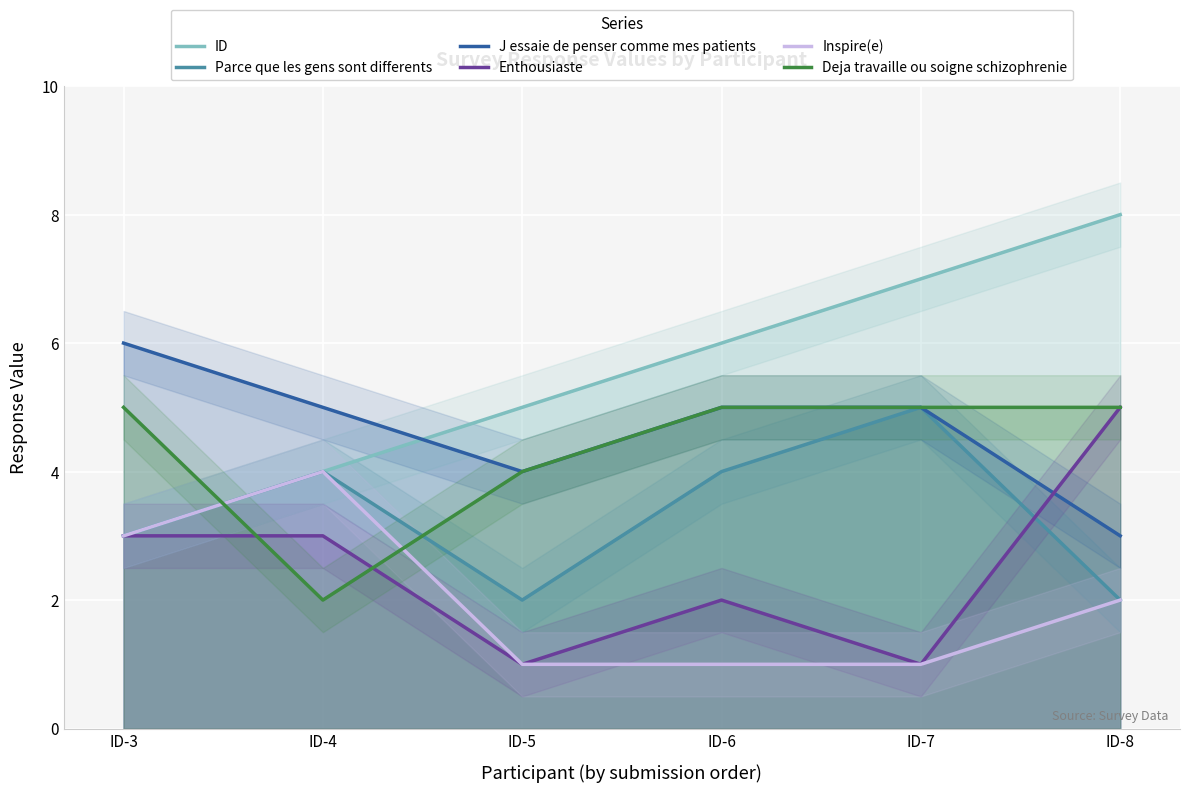

Reading left to right, extract all data points from this chart.

ID: ID-3=3	ID-4=4	ID-5=5	ID-6=6	ID-7=7	ID-8=8
Parce que les gens sont differents: ID-3=3	ID-4=4	ID-5=2	ID-6=4	ID-7=5	ID-8=2
J essaie de penser comme mes patients: ID-3=6	ID-4=5	ID-5=4	ID-6=5	ID-7=5	ID-8=3
Enthousiaste: ID-3=3	ID-4=3	ID-5=1	ID-6=2	ID-7=1	ID-8=5
Inspire(e): ID-3=3	ID-4=4	ID-5=1	ID-6=1	ID-7=1	ID-8=2
Deja travaille ou soigne schizophrenie: ID-3=5	ID-4=2	ID-5=4	ID-6=5	ID-7=5	ID-8=5